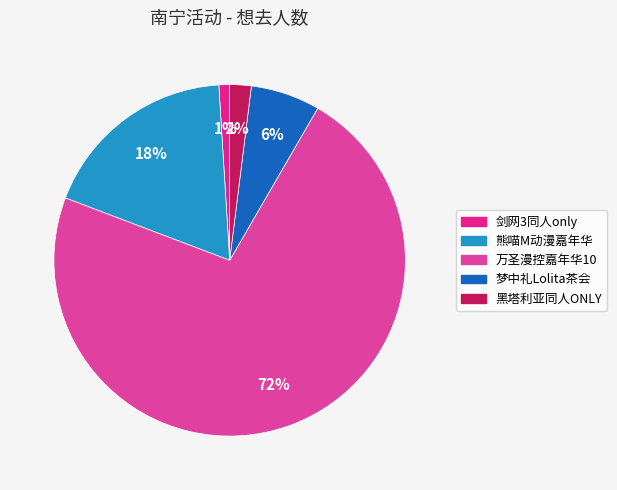

To the nearest percent, what portion does 黑塔利亚同人ONLY represent?

2%